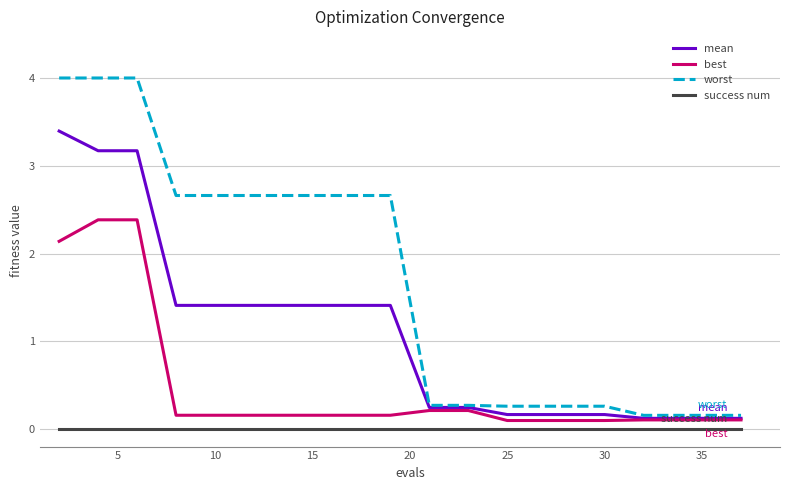

True or false: best and success num intersect in this chart.

False